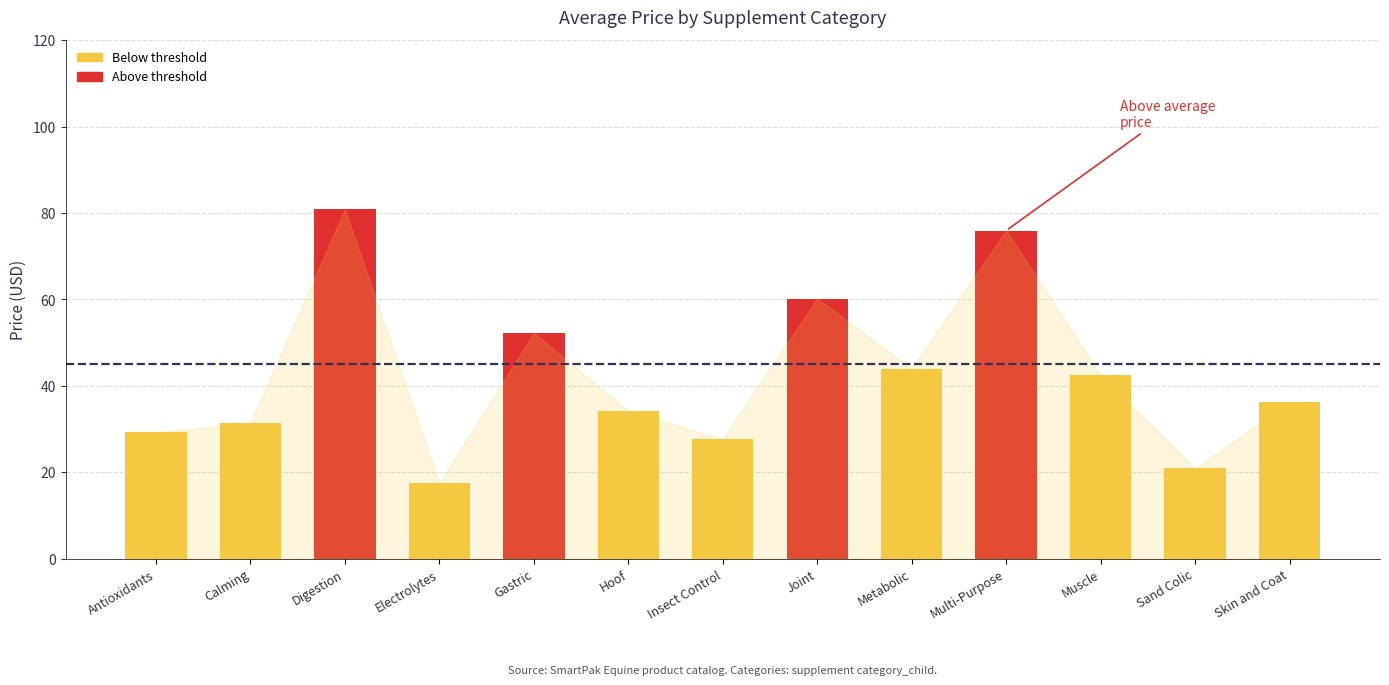

What is the value of the 7th bar from the left?

27.4